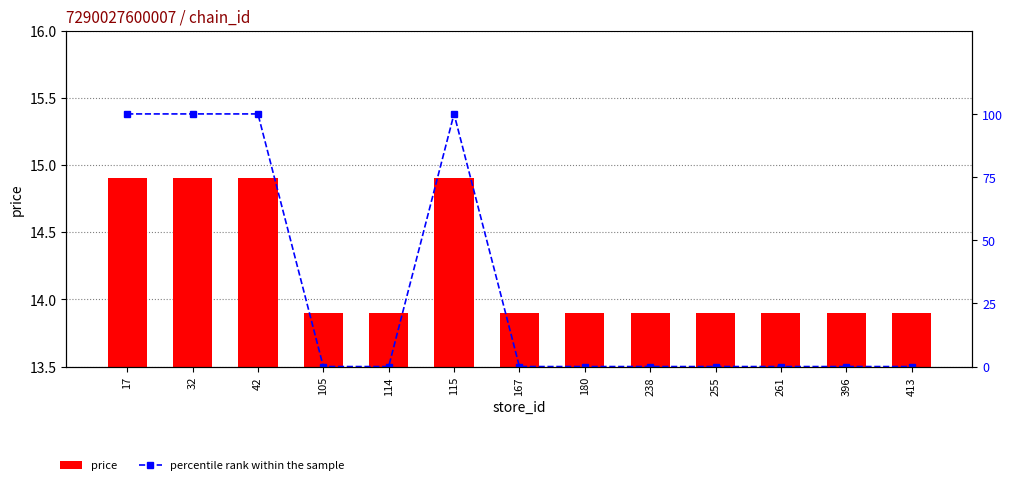

List the series in order of their peak value, lowest first.

price, percentile rank within the sample